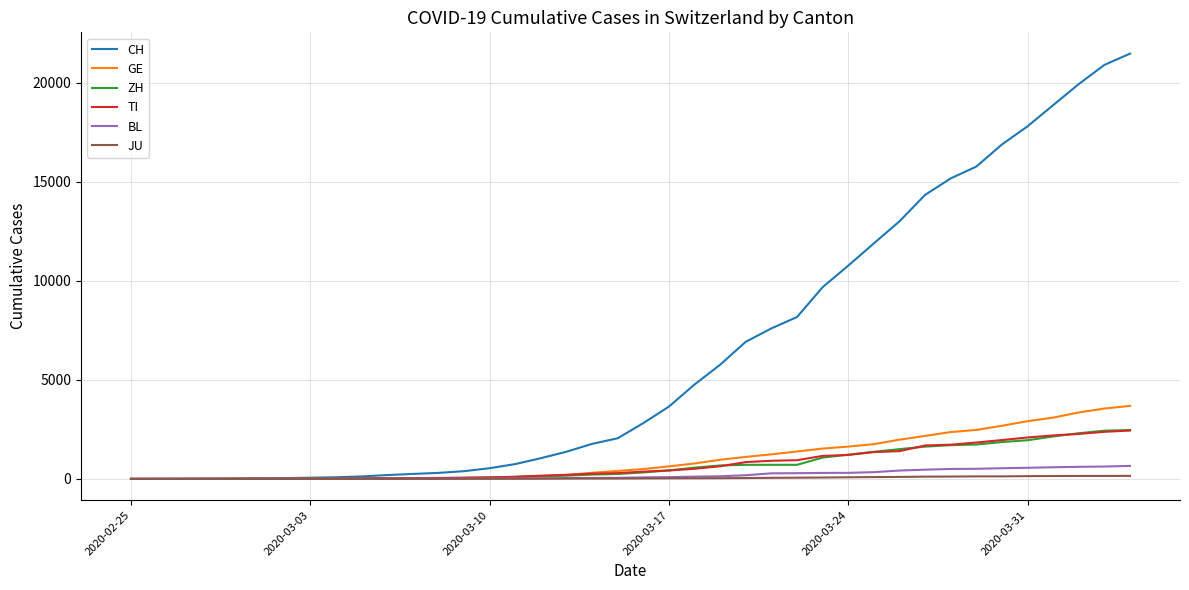

Which series has the widest spread of values?

CH